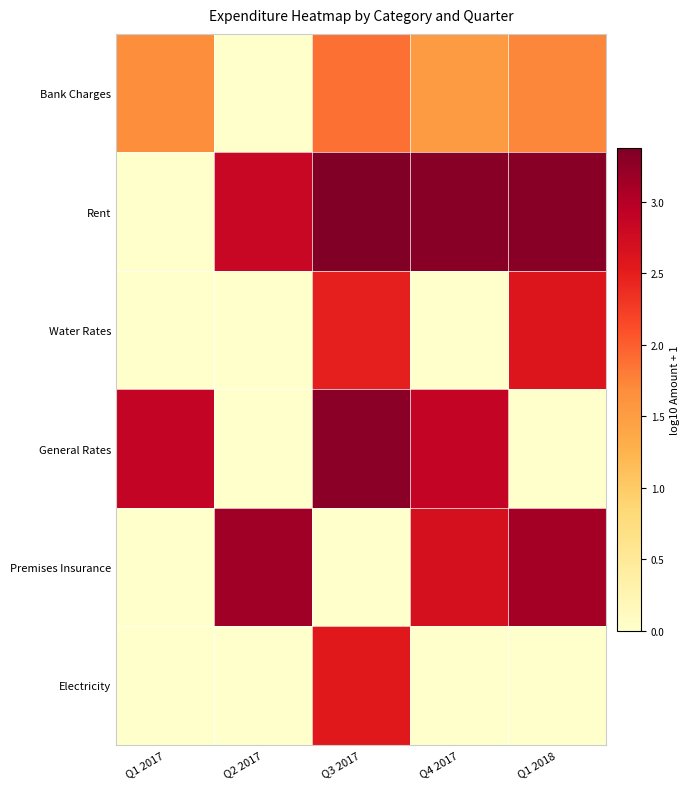

What is the total value across all series at Q4 2017?

10.4